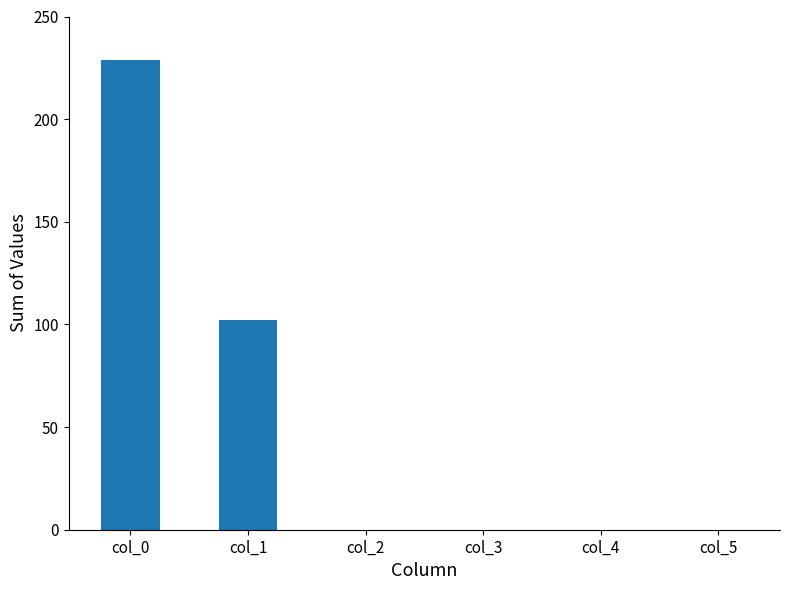

How many data points are above 0?

2